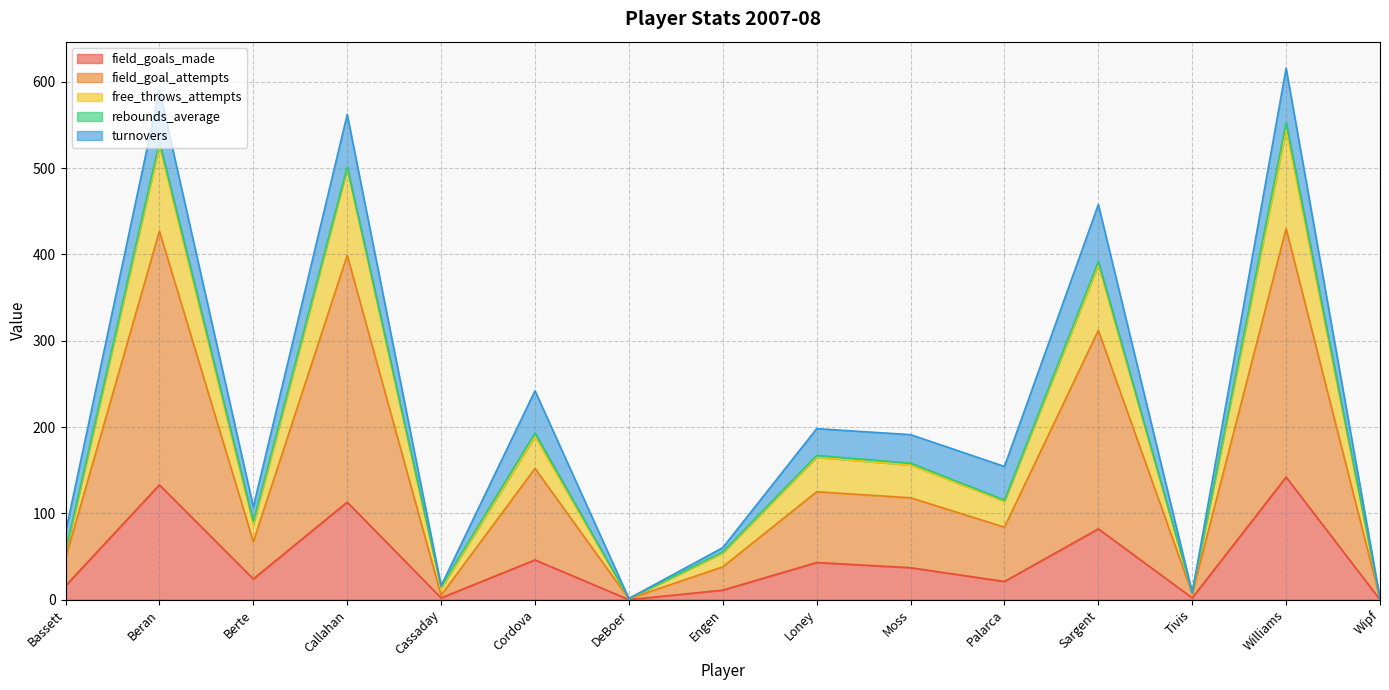

Which label corresponds to the largest value in the chart?

Williams